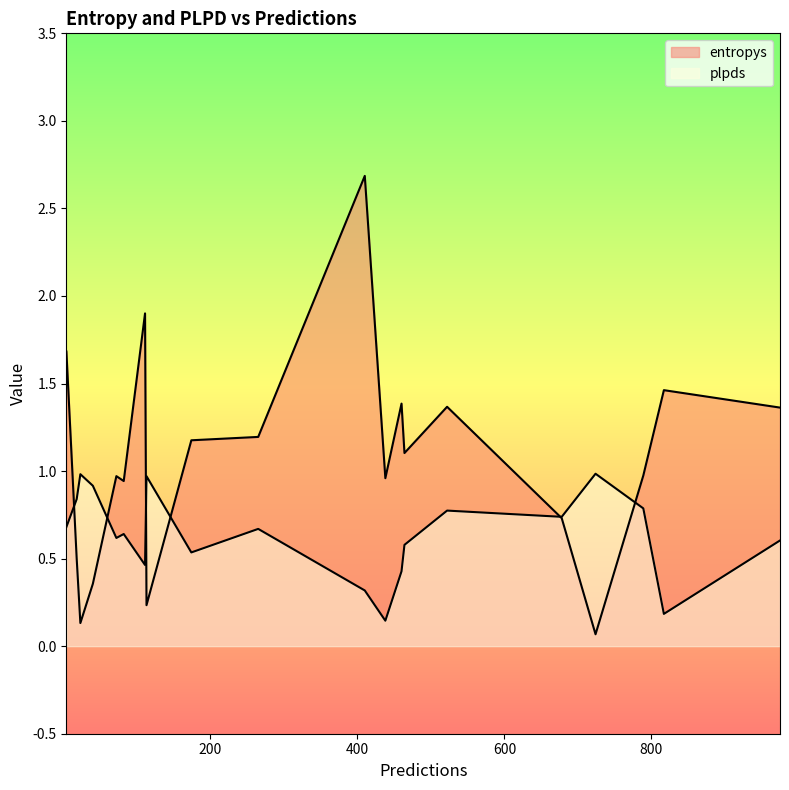

Is the value of plpds at 975 greater than the value of entropys at 4?

No